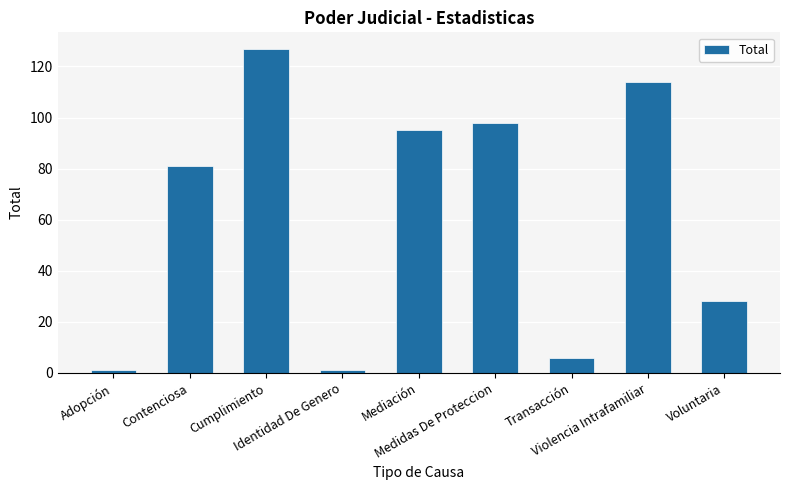

What is the change in value from Identidad De Genero to Medidas De Proteccion?

+97